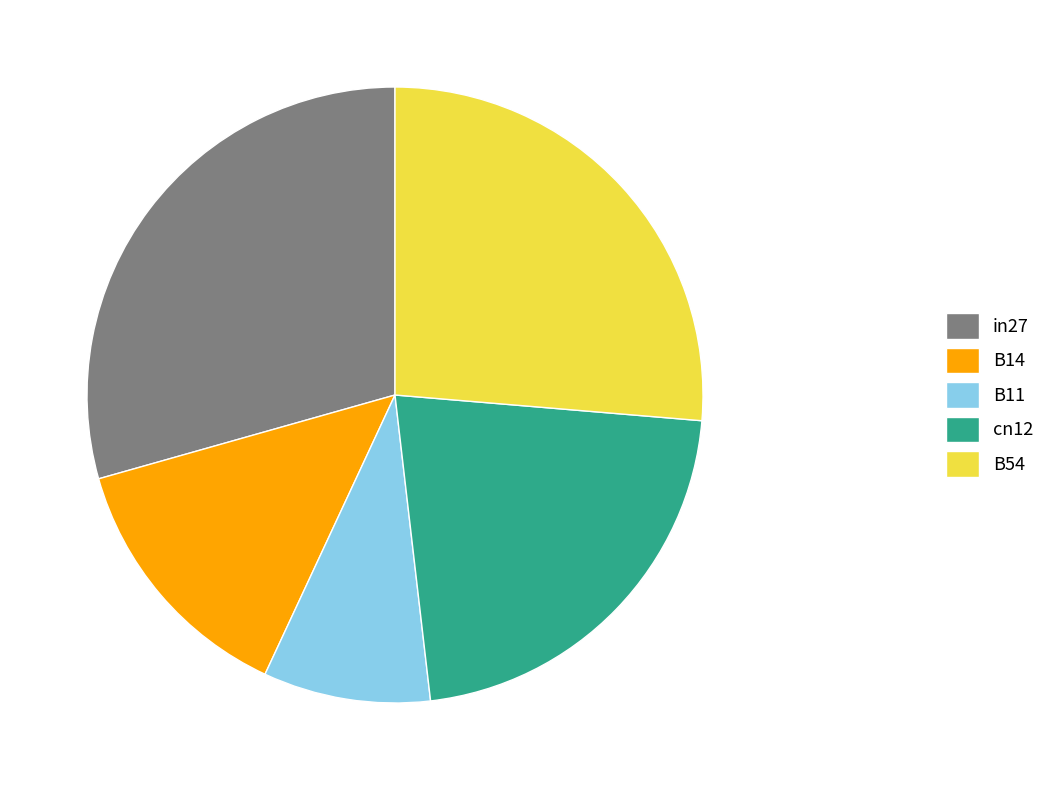

Between B54 and B14, which is larger?

B54